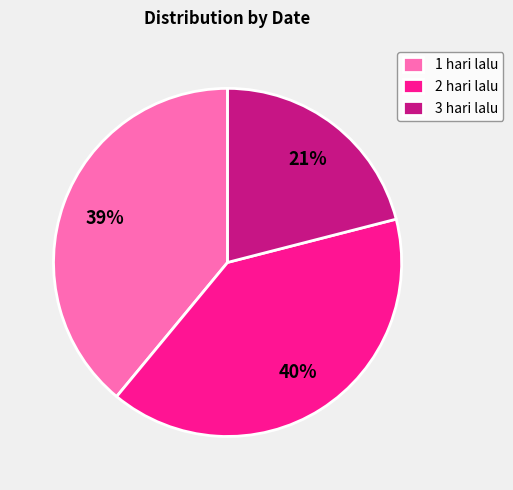

Is there a majority slice in this chart?

No